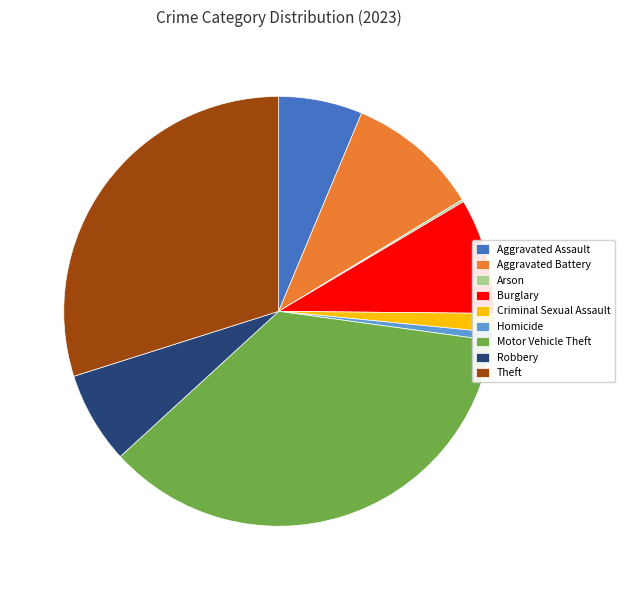

What is the largest slice in the pie chart?

Motor Vehicle Theft